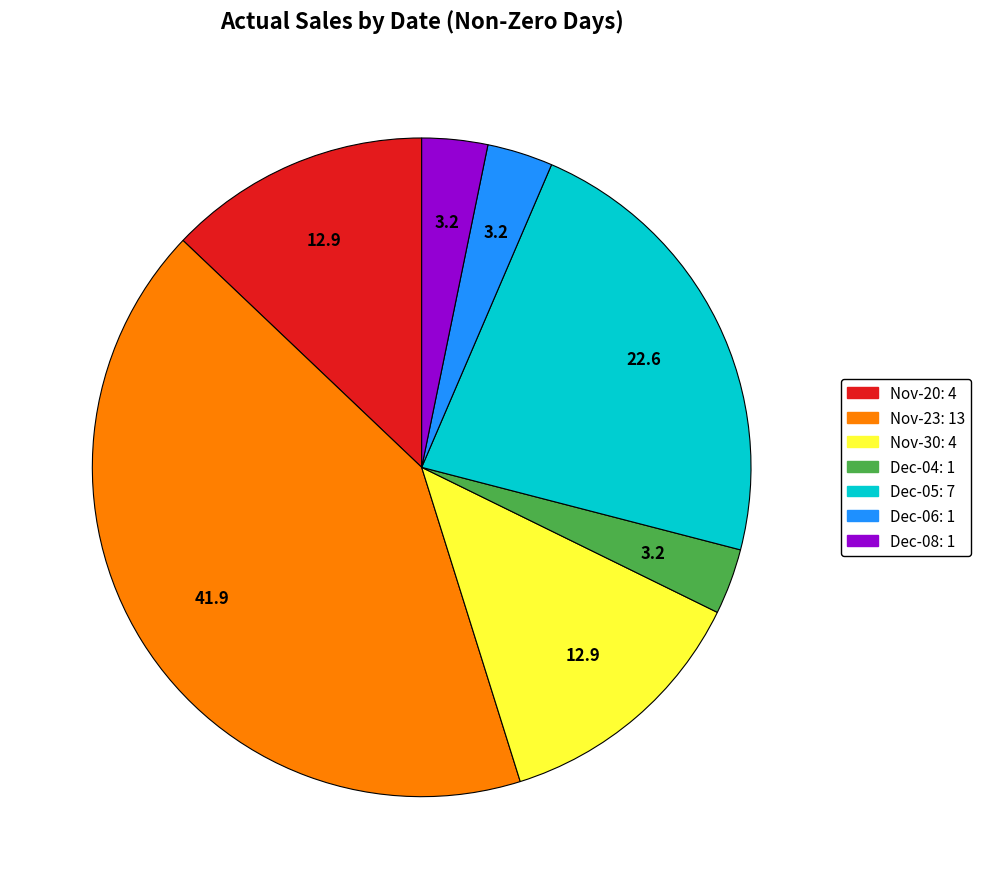

What is the ratio of the value at Nov-30: 4 to the value at Dec-08: 1?

4.0